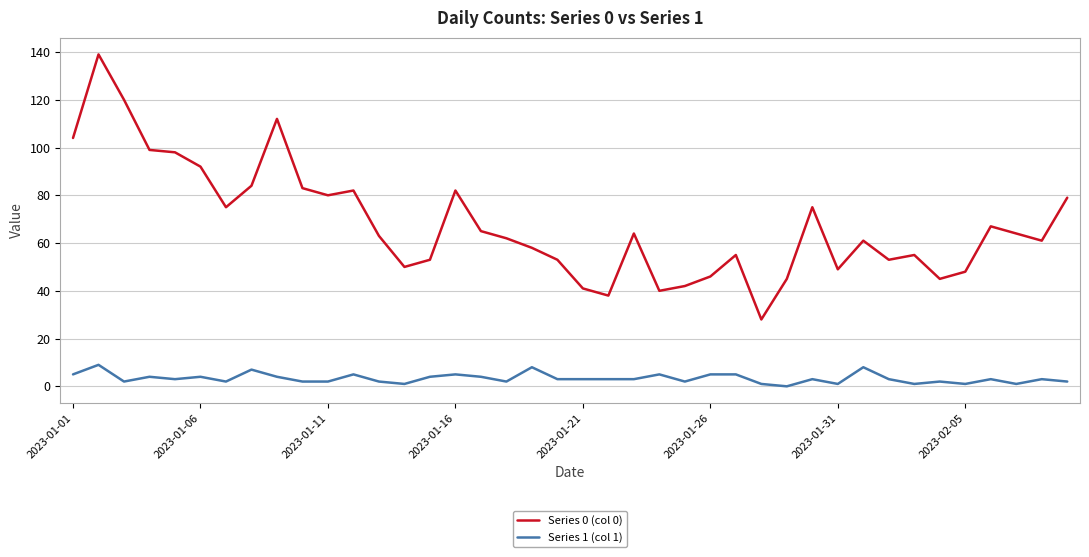

Rank the series by their average value, from highest to lowest.

Series 0 (col 0), Series 1 (col 1)